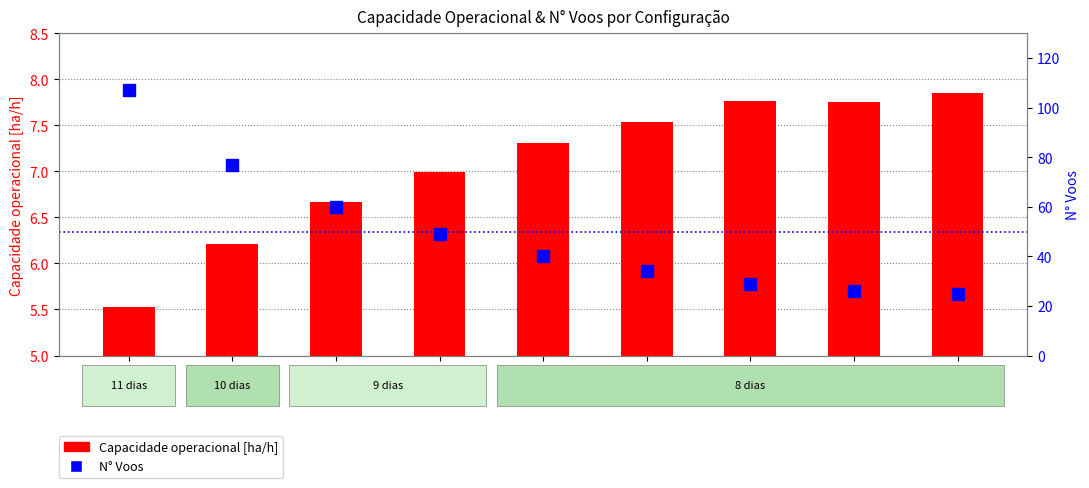

Reading right to left, transcribe all the data shown in this chart.

Capacidade operacional [ha/h]: 7.9	7.7	7.8	7.5	7.3	7.0	6.7	6.2	5.5
N° Voos: 25.0	26.0	29.0	34.0	40.0	49.0	60.0	77.0	107.0